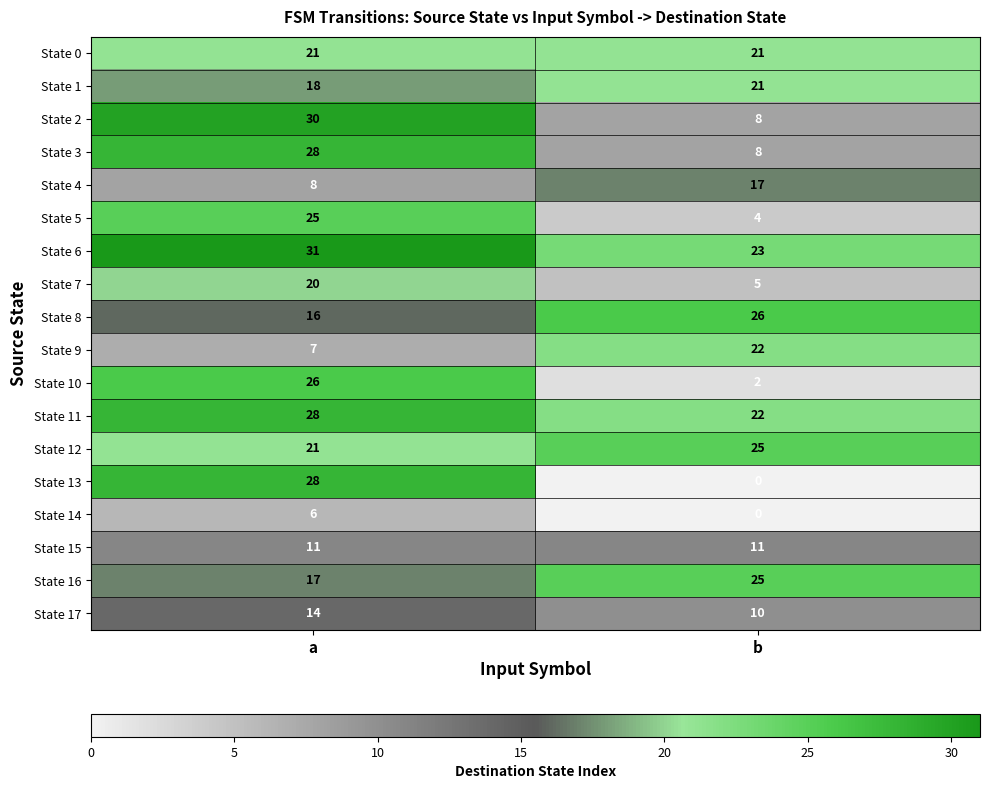

The State 0 series shows 21 at a. True or false?

True